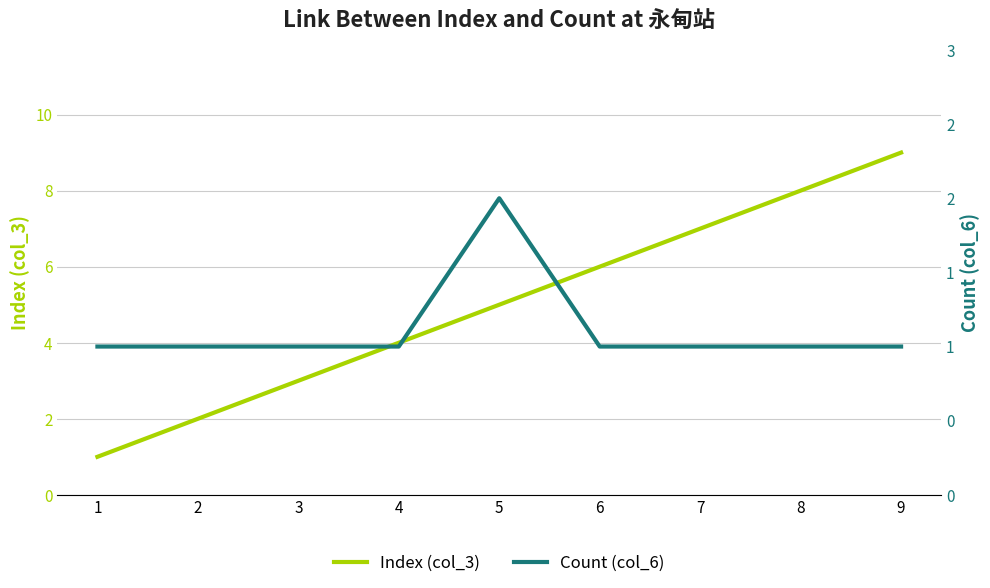

True or false: Index (col_3) has a value of 0 at 1.

False